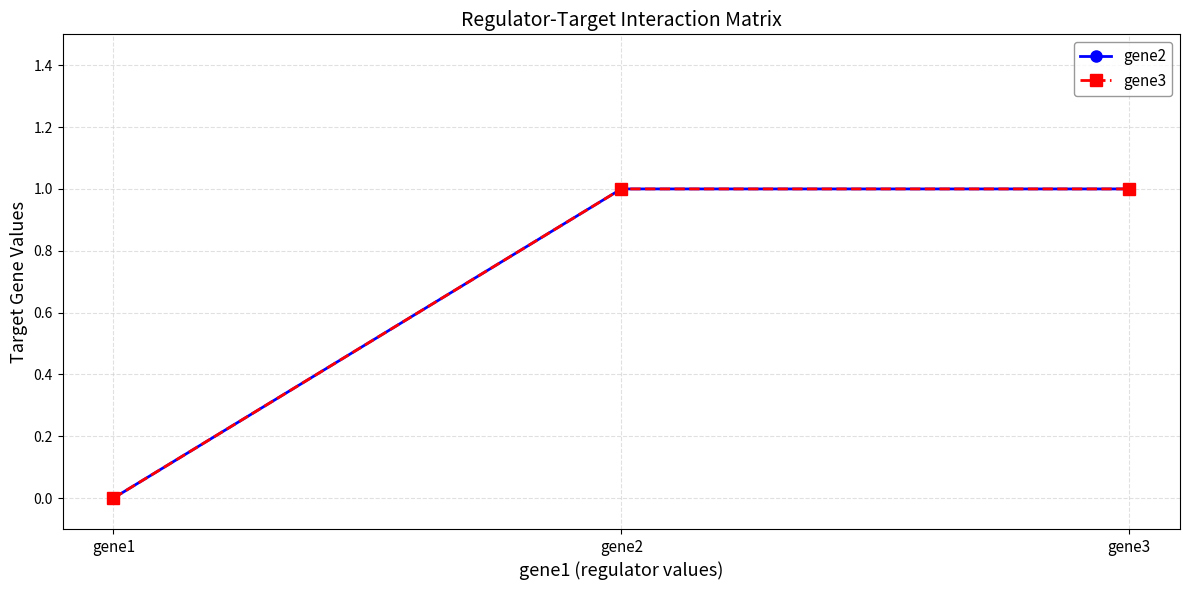

Does the chart have visible grid lines?

Yes